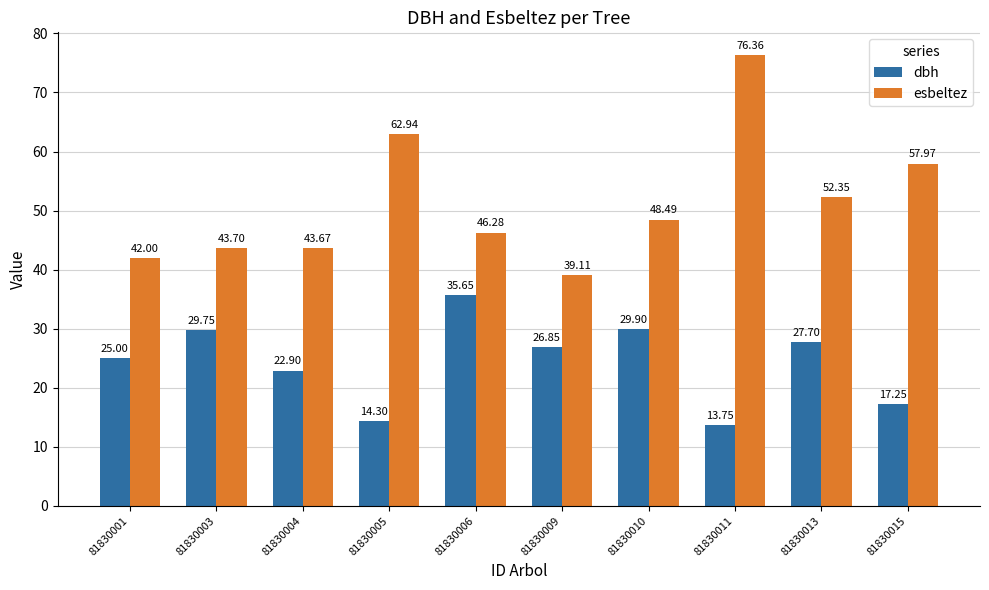

Where is esbeltez nearest to the value 57?

81830015